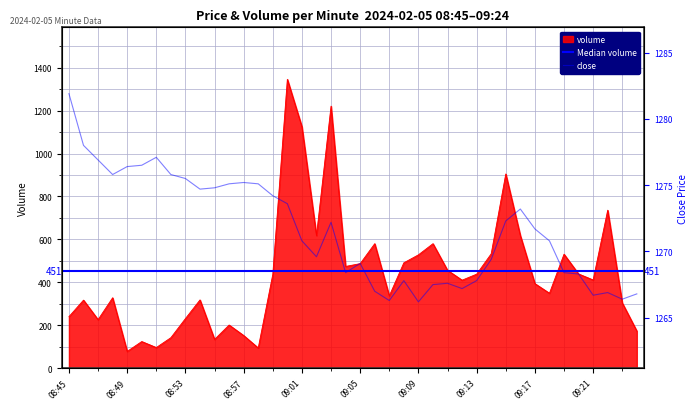

The value of volume at 08:46 is 454.3. True or false?

False